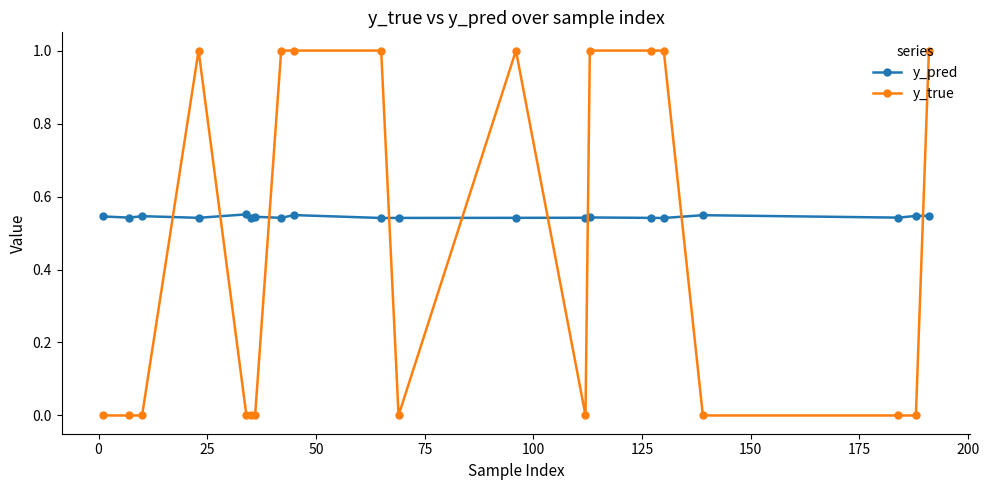

List the series in order of their peak value, highest first.

y_true, y_pred